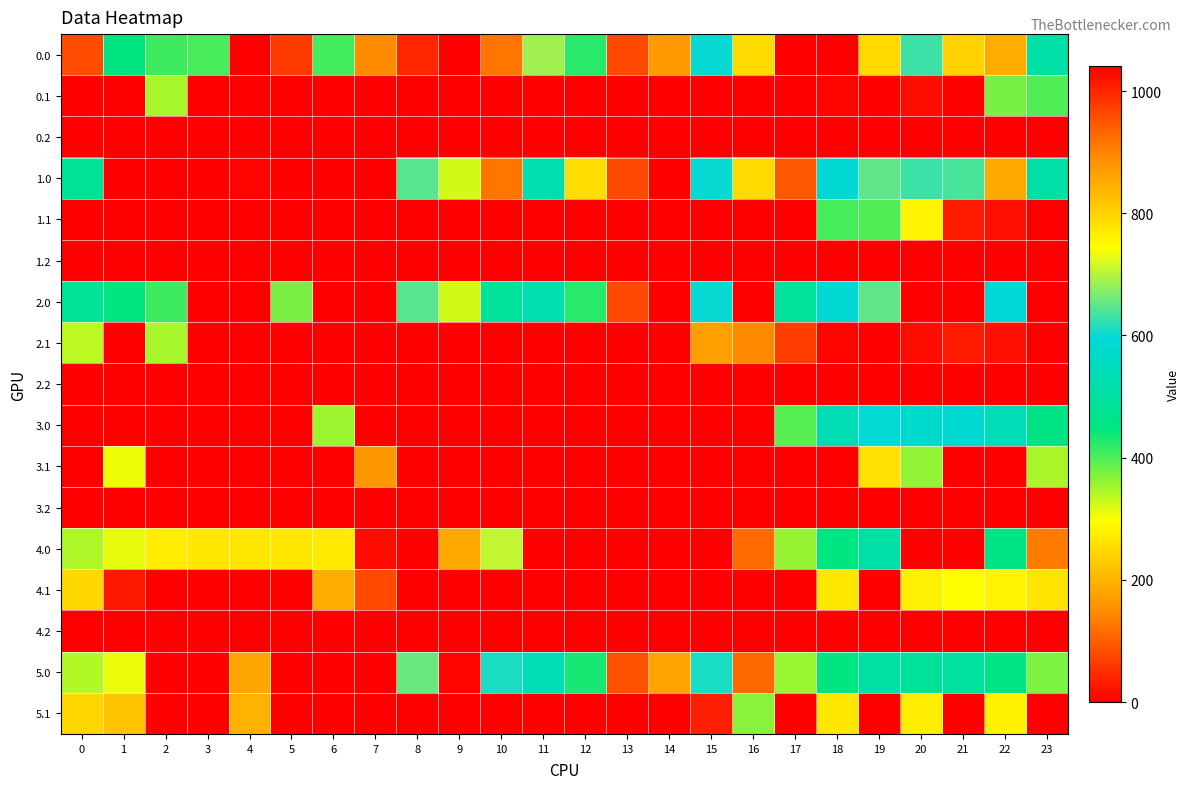

At how many categories does at least one series exceed 210?

22